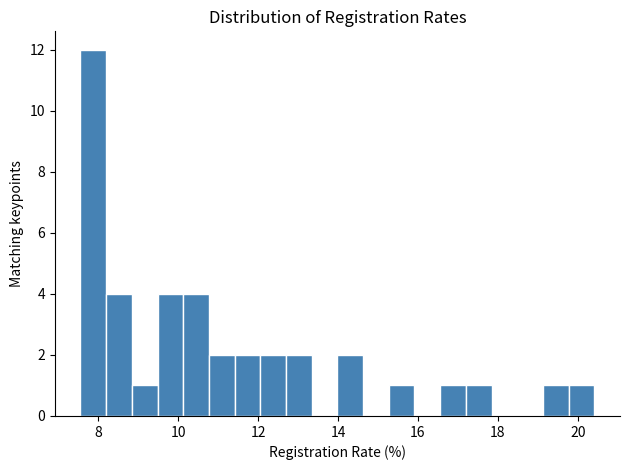

Around what value on the x-axis is the tallest bar? Give the approximate position of its centre, as read against the axis.

7.8